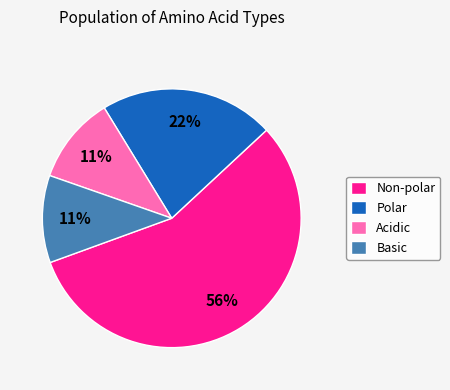

To the nearest percent, what is the combined percentage of Basic and Polar?

33%